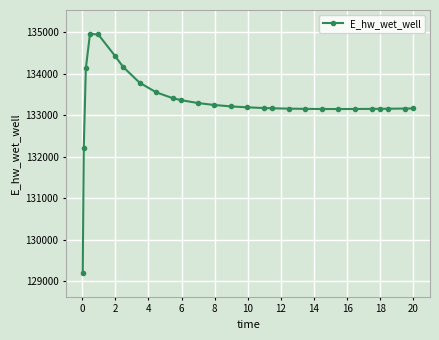

What is the difference between the maximum and second lowest values?

2758.8